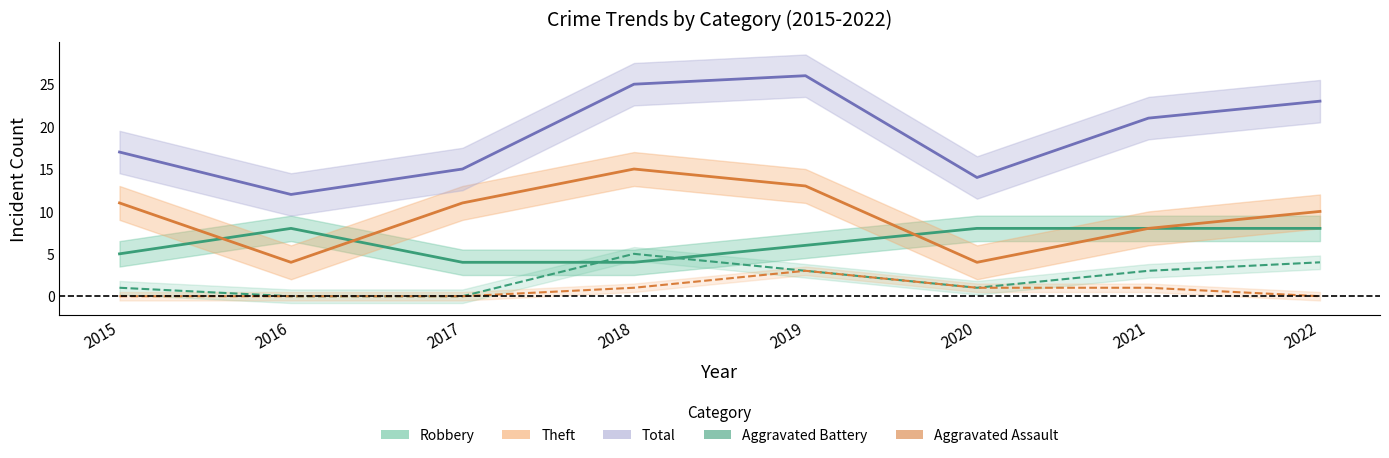

Between 2016 and 2022, which series saw the biggest shift?

Total